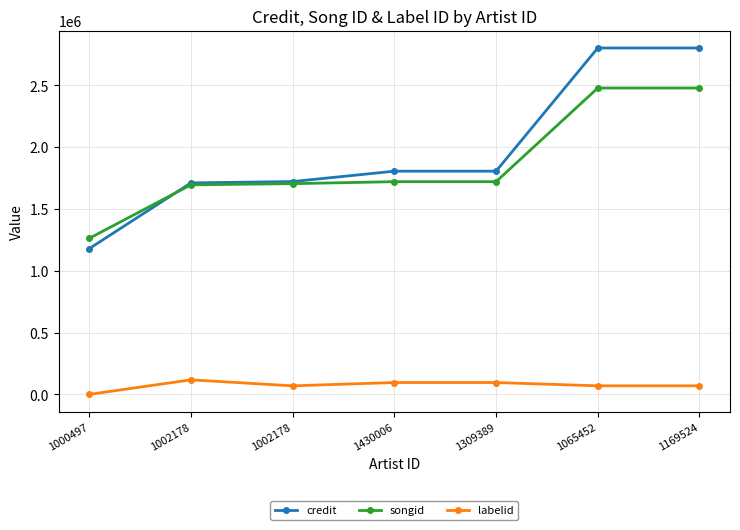

Between 1002178 and 1430006, which series saw the biggest shift?

credit